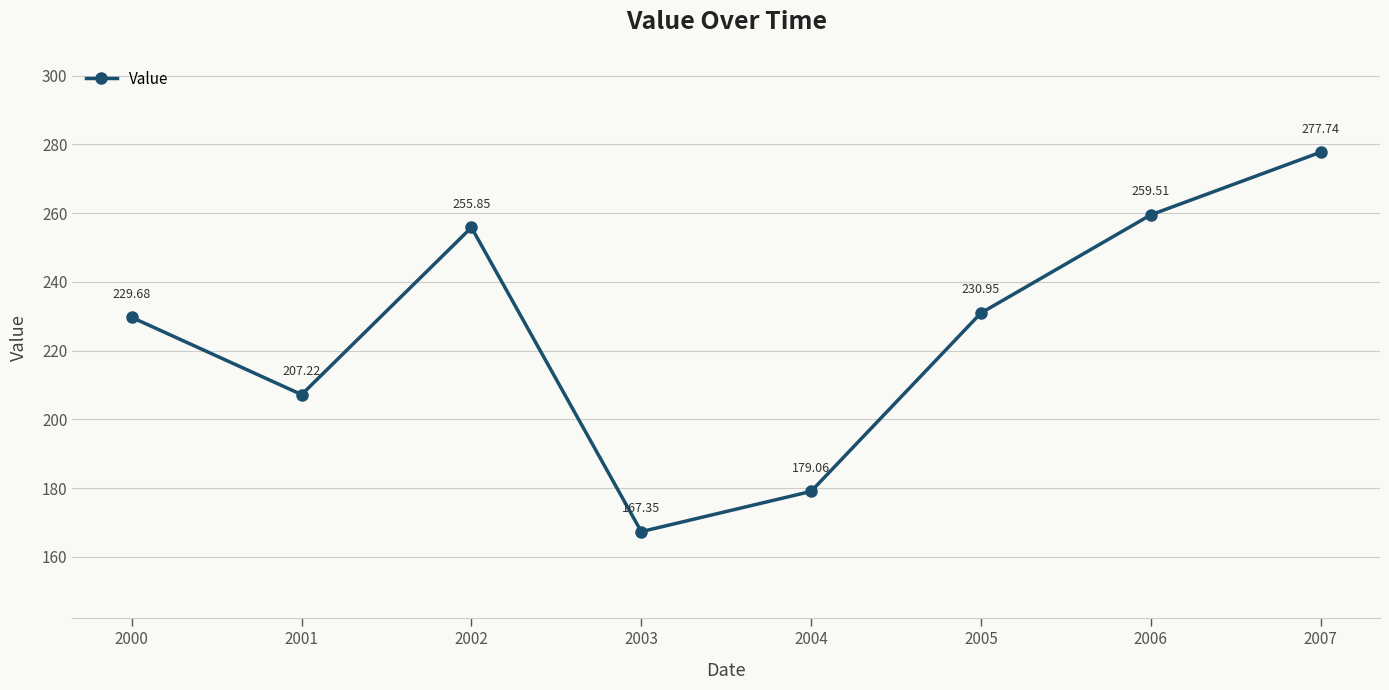

Where is the first local minimum?

2001